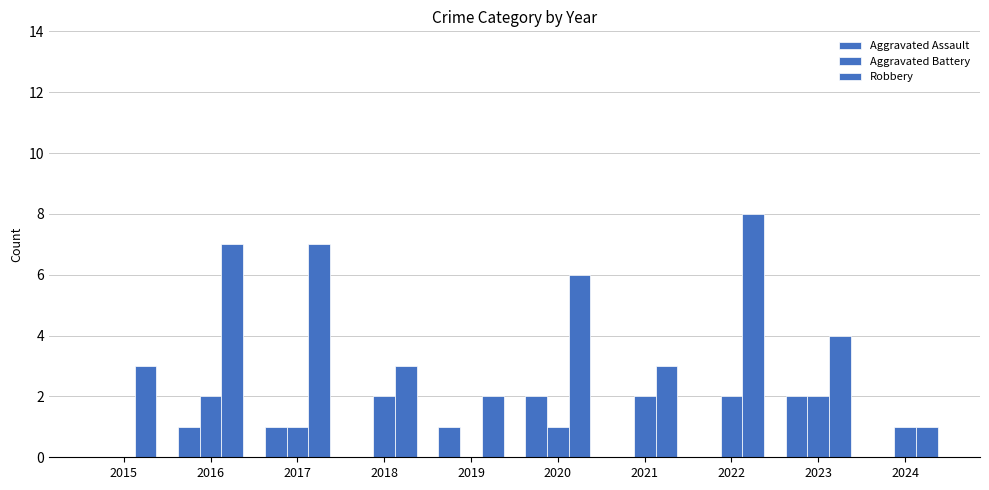

What is the difference between the maximum and second lowest values in the Aggravated Assault series?

2